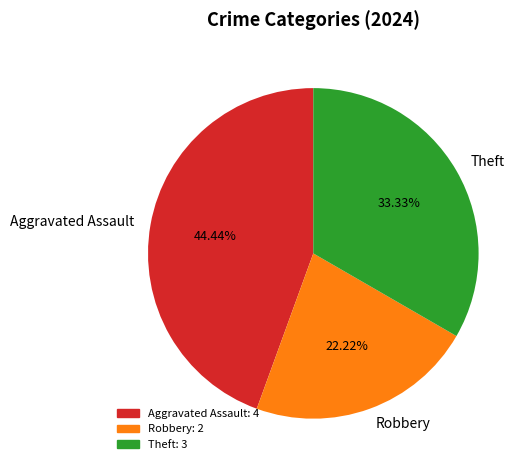

To the nearest percent, what is the combined percentage of Robbery and Theft?

56%